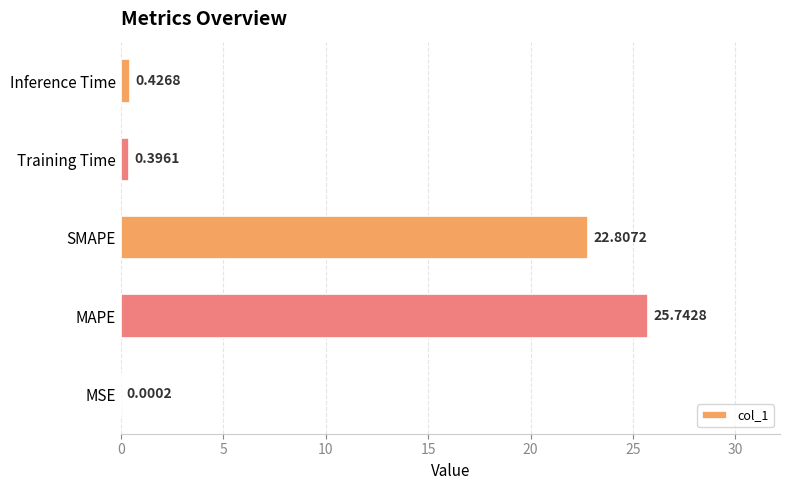

What is the average value?

9.9